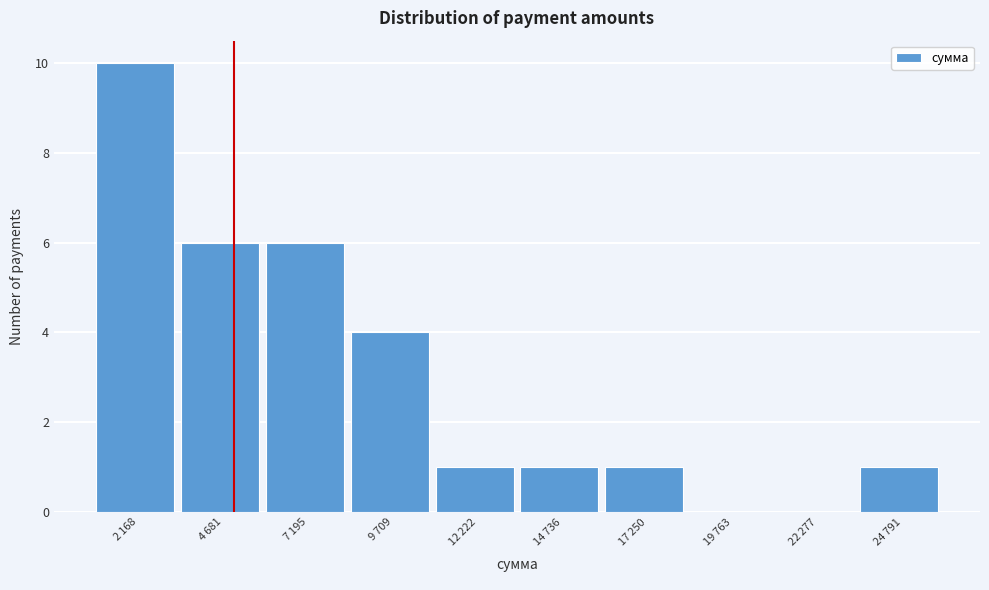

What is the sum of all values?

30